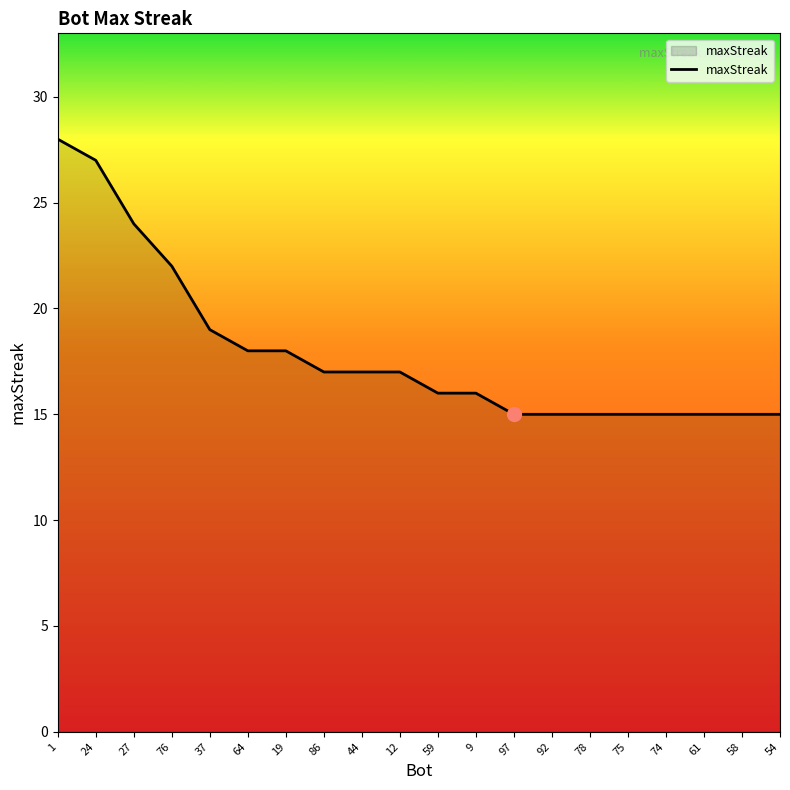

What is the minimum value shown in the chart?

15